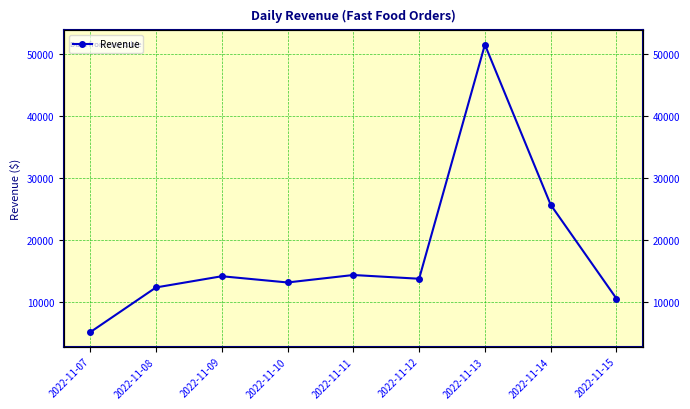

What is the change in value from 2022-11-08 to 2022-11-11?

+2004.2